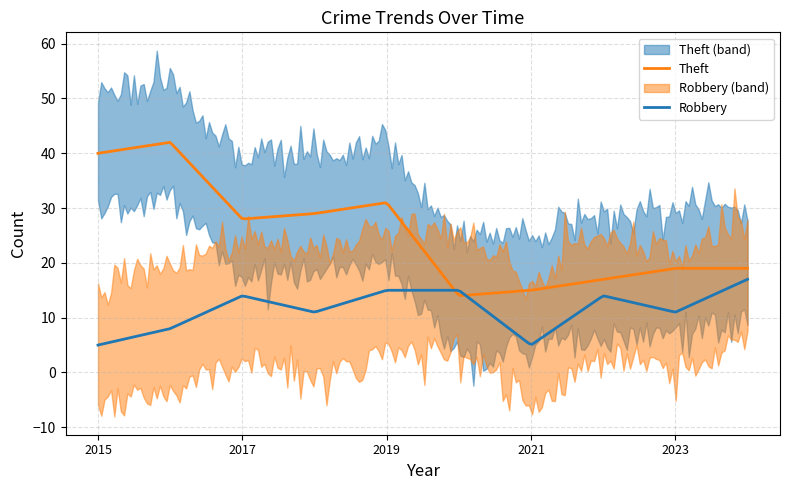

Which series has the largest total across all categories?

Theft